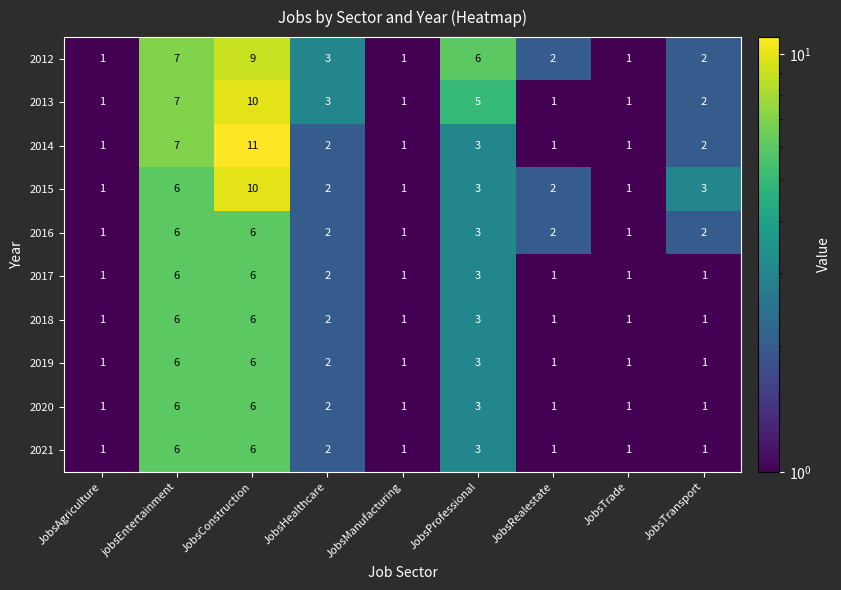

At which label does 2016 first exceed 2?

jobsEntertainment